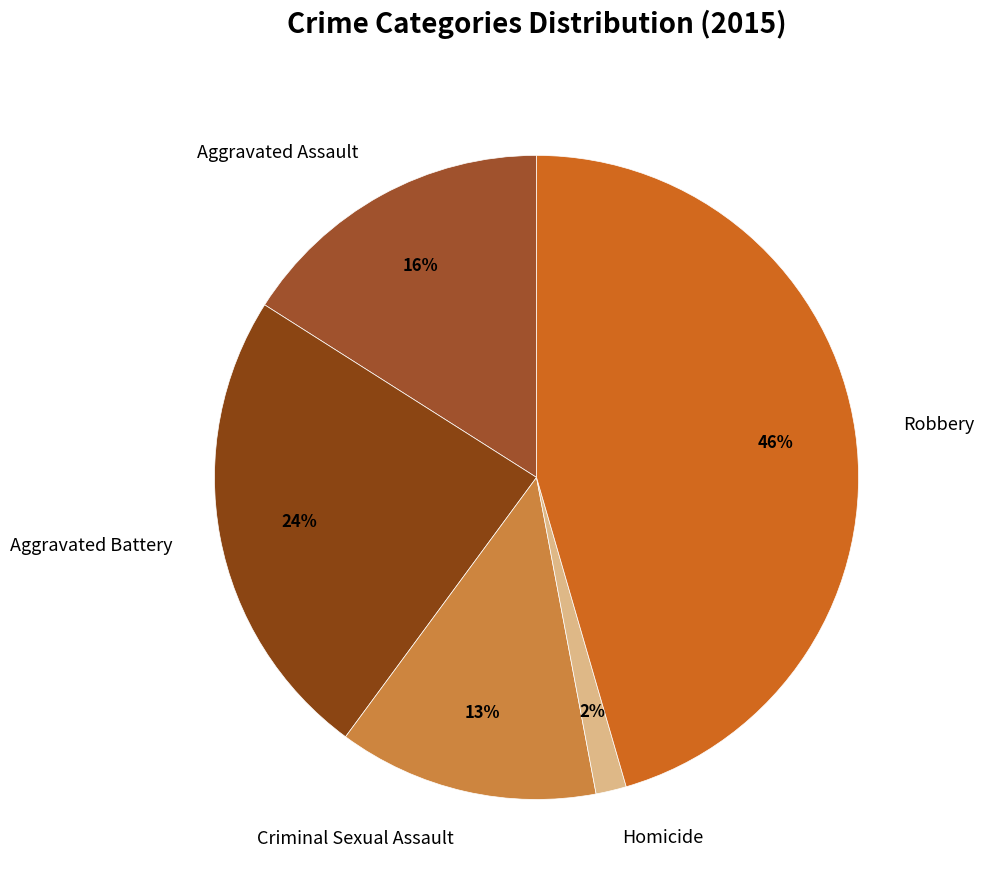

Which category has the smallest portion of the pie?

Homicide